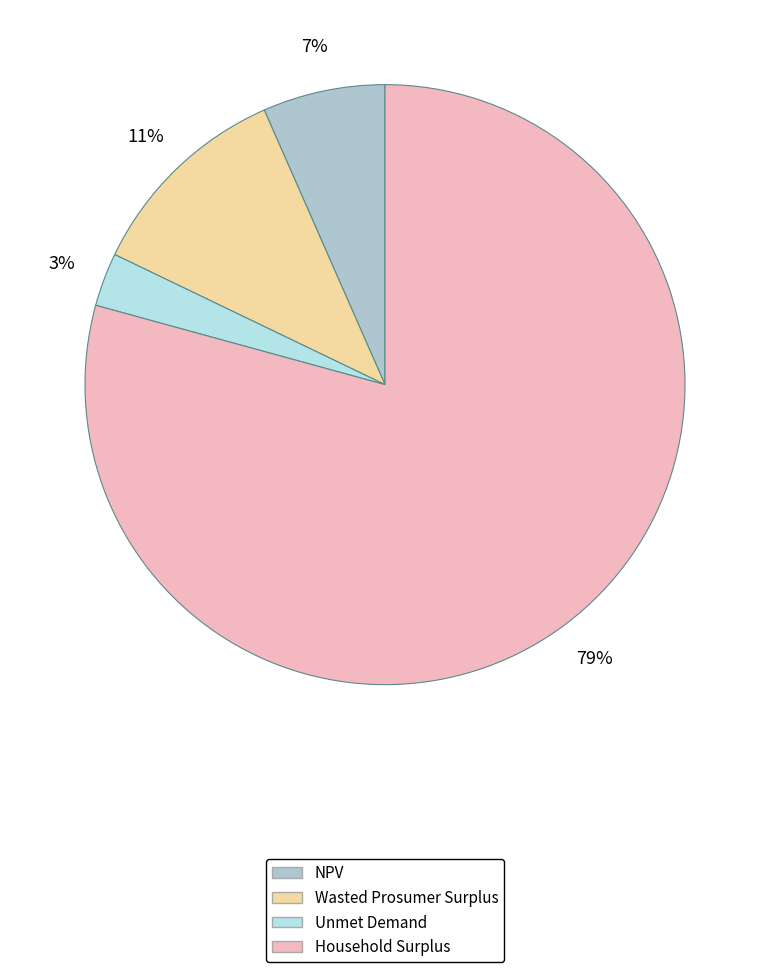

Does any single category account for the majority?

Yes